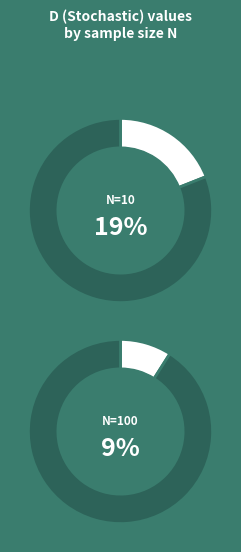

Is there any slice that represents more than half of the pie?

No